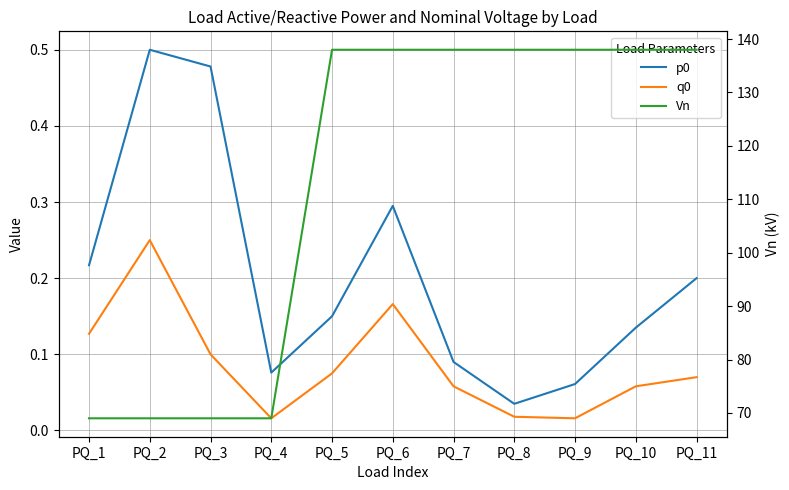

Is this an area chart (filled region under the line)?

No